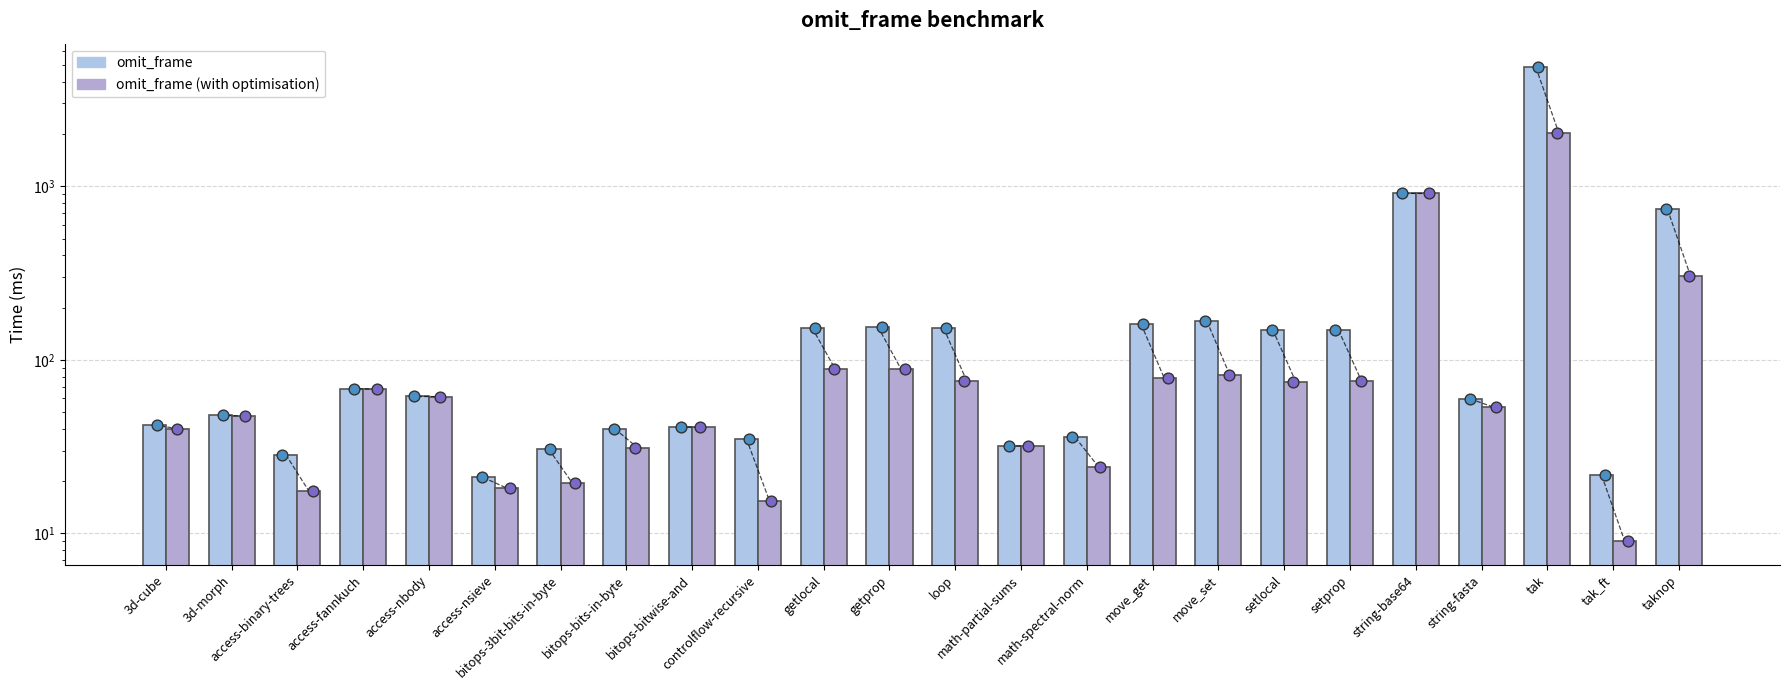

Which series has the widest spread of Y values?

omit_frame